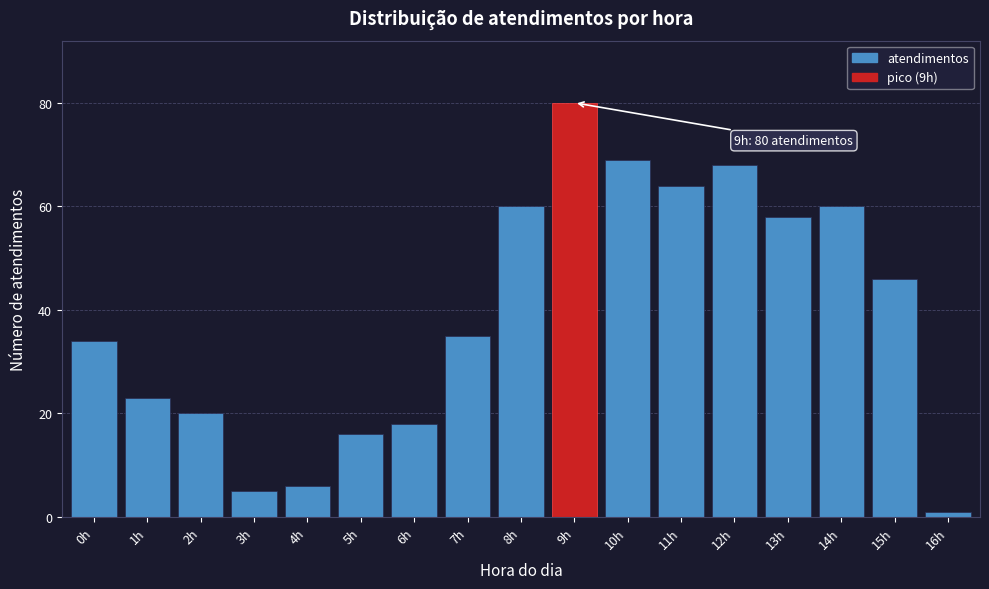

Reading left to right, what are all the values shown in this chart?

0h=34	1h=23	2h=20	3h=5	4h=6	5h=16	6h=18	7h=35	8h=60	9h=80	10h=69	11h=64	12h=68	13h=58	14h=60	15h=46	16h=1